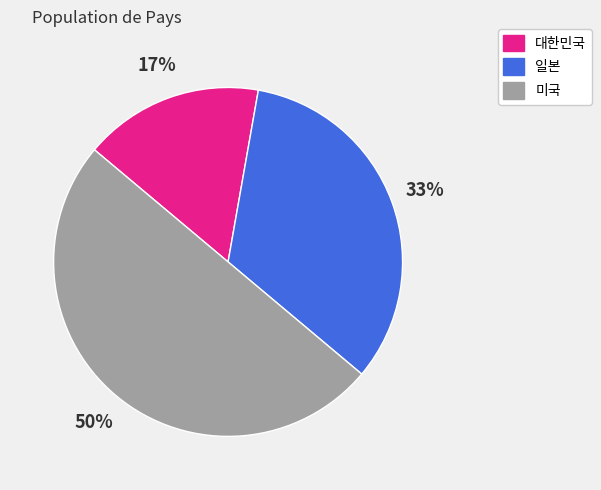

What is the smallest slice in the pie chart?

대한민국